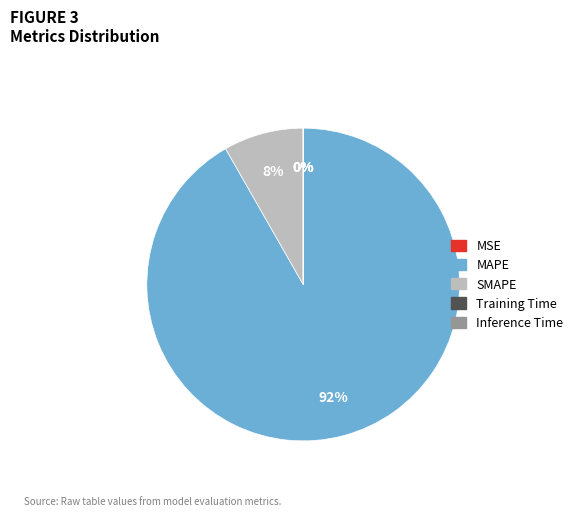

To the nearest percent, what percentage of the pie is SMAPE?

8%